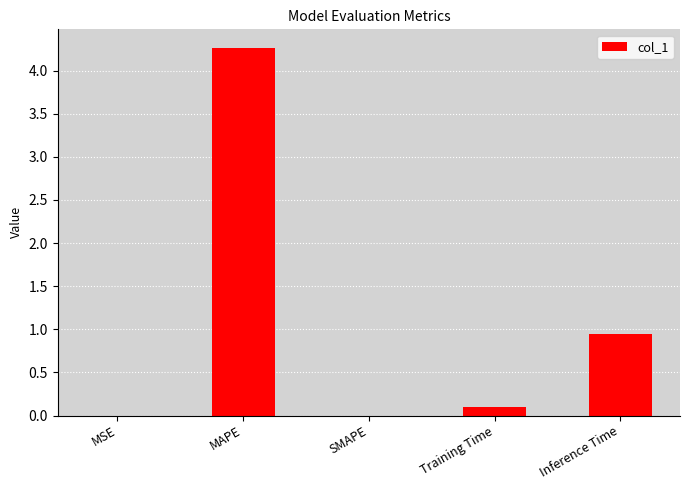

Is it true that the value at Inference Time is 0.7?

False